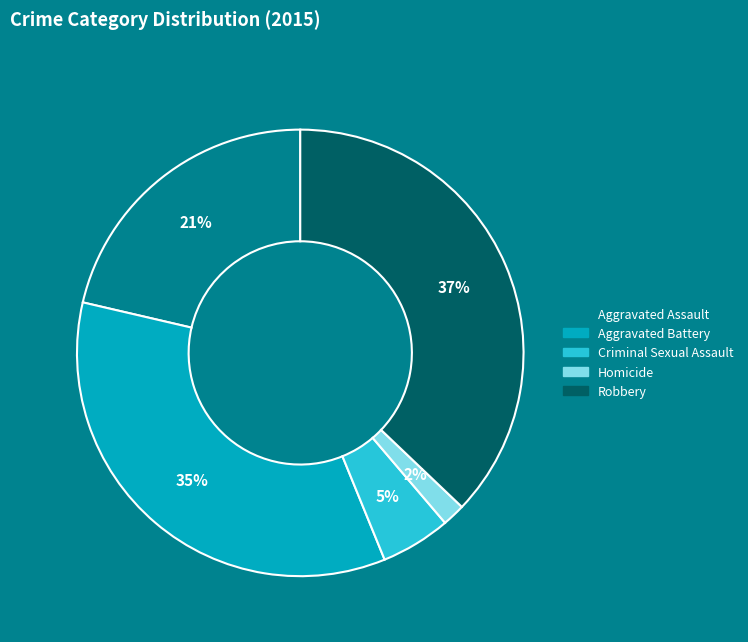

Combined, do Aggravated Battery and Aggravated Assault account for over 50%?

Yes